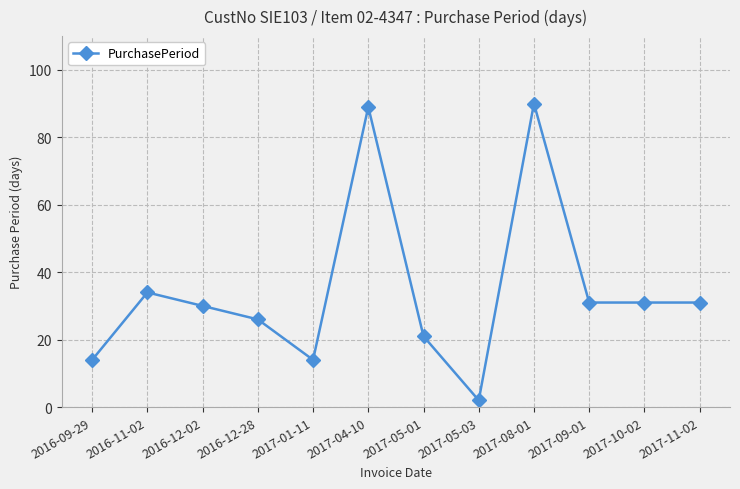

What is the label of the 8th point from the left?

2017-05-03